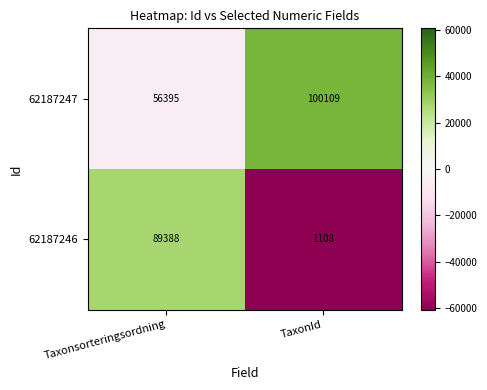

The 62187246 series shows 147165 at Taxonsorteringsordning. True or false?

False